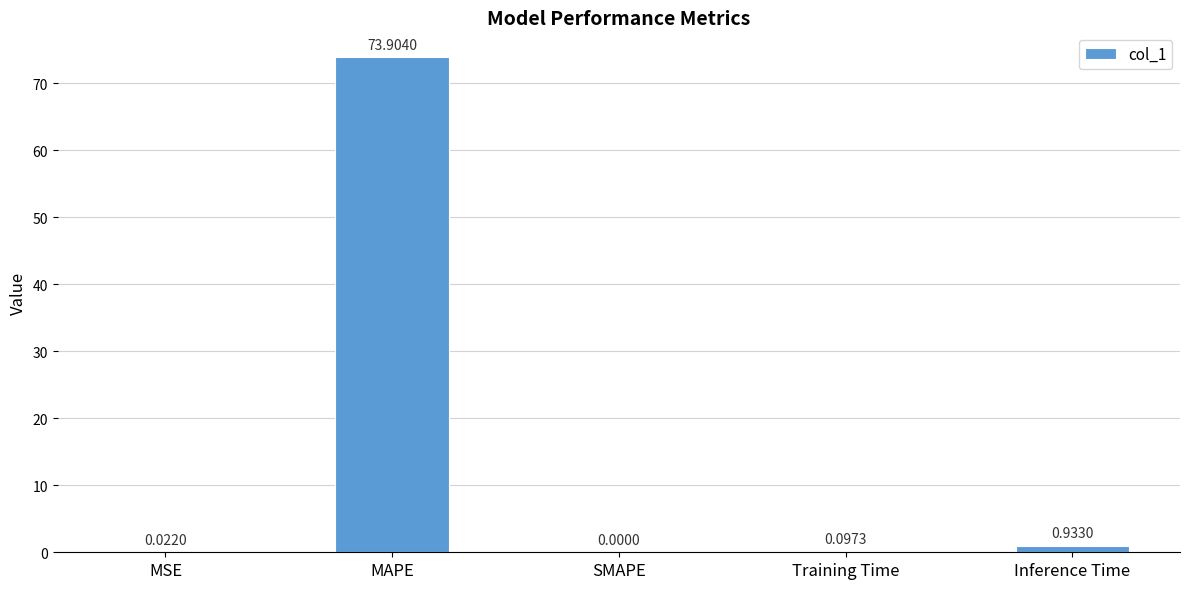

How many data points does each series have?

5